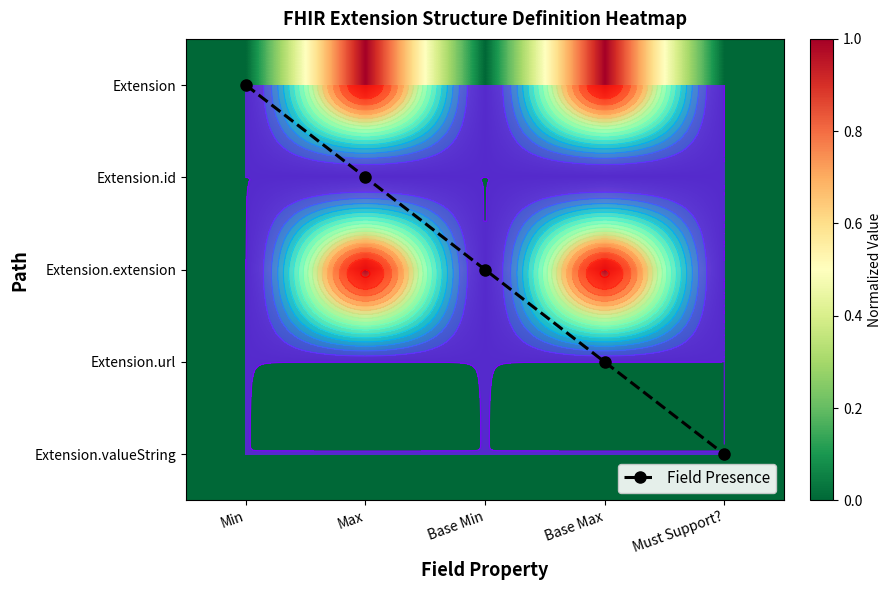

True or false: Extension.url has a value of 0.0 at Max.

False